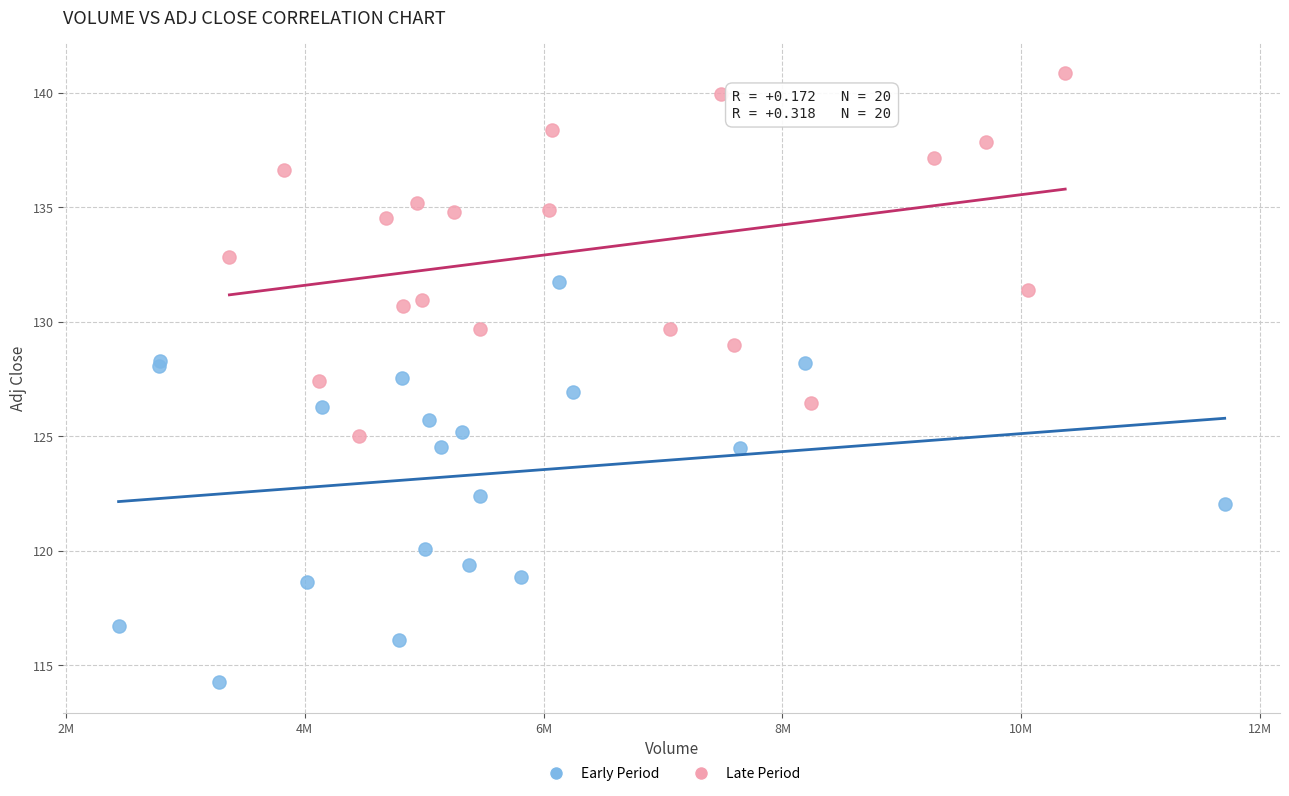

Which series contains the highest Y value?

Late Period